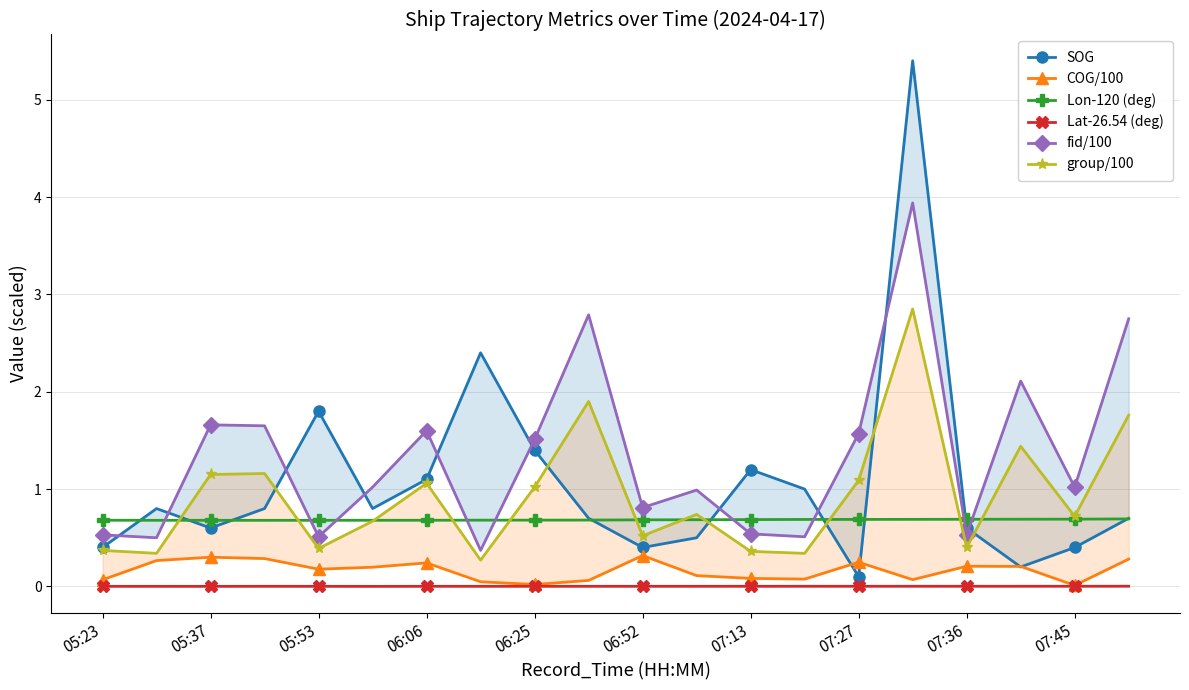

Does the chart have visible grid lines?

Yes